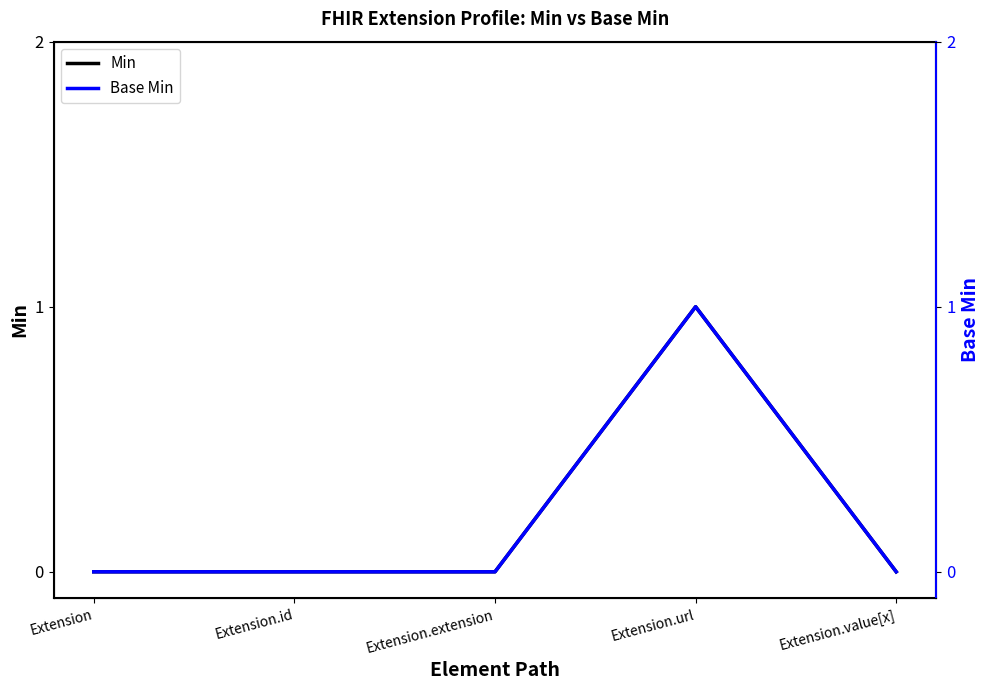

Which category has the lowest value across all series?

Extension